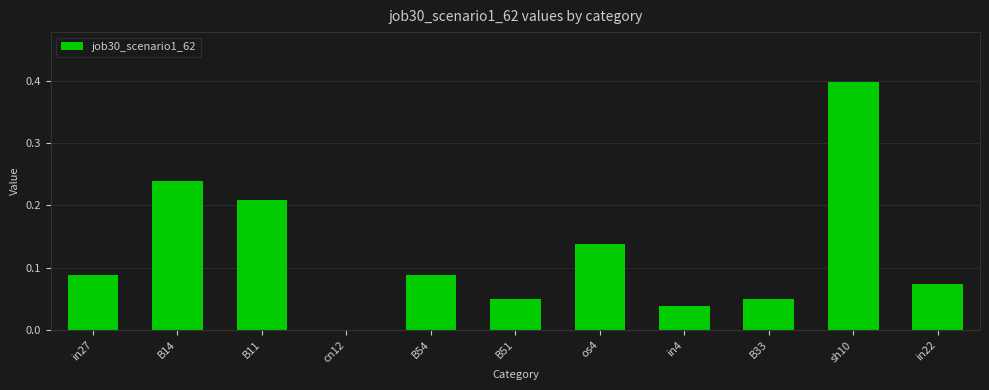

Which has a higher value, os4 or sh10?

sh10